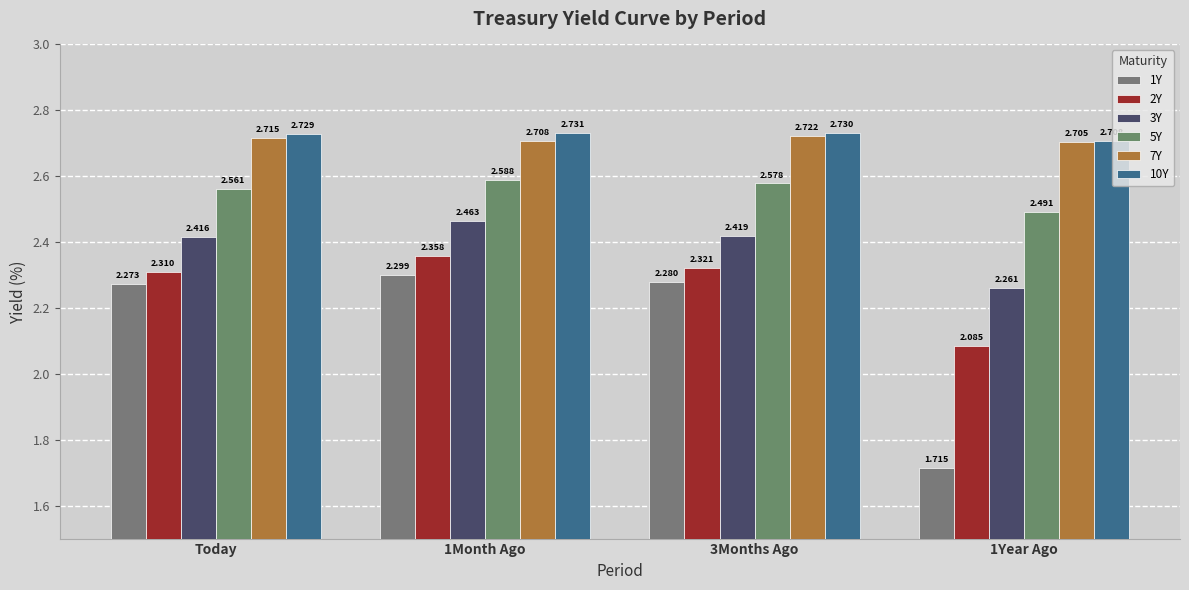

What is the spread (max minus min) of values at 3Months Ago?

0.5